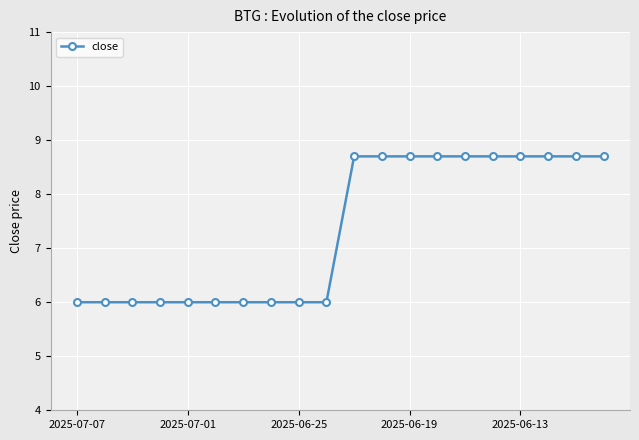

How many lines are shown in the chart?

1